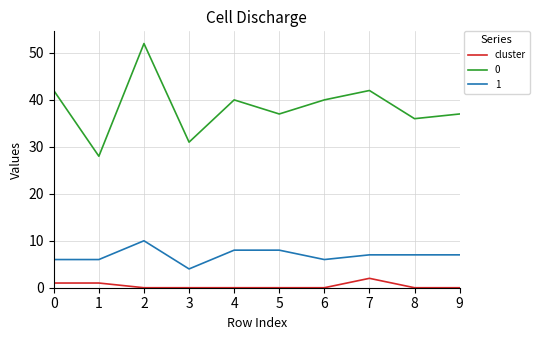

True or false: 0 has a value of 52 at 2.

True